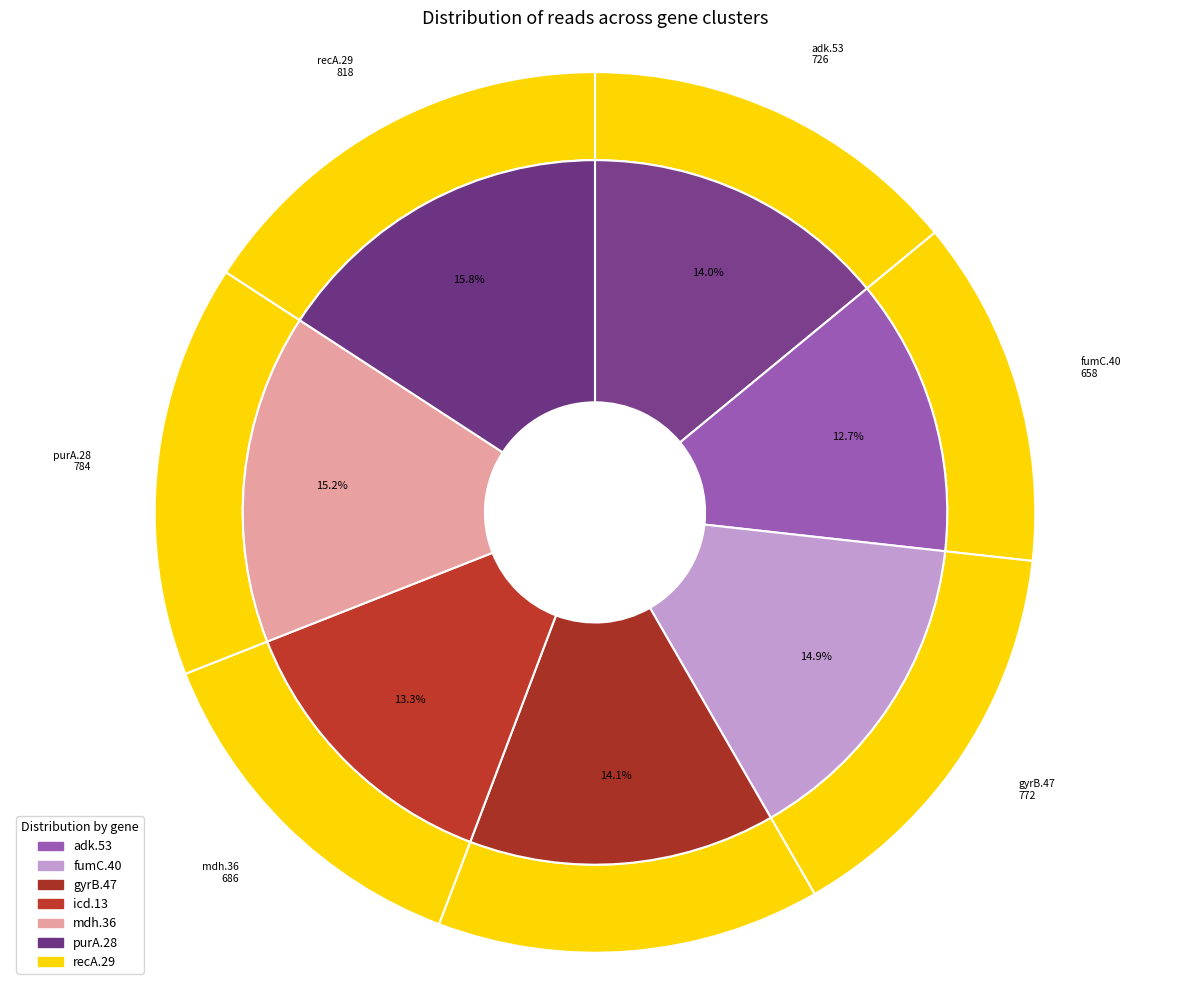

Is recA.29 the majority of the pie?

No